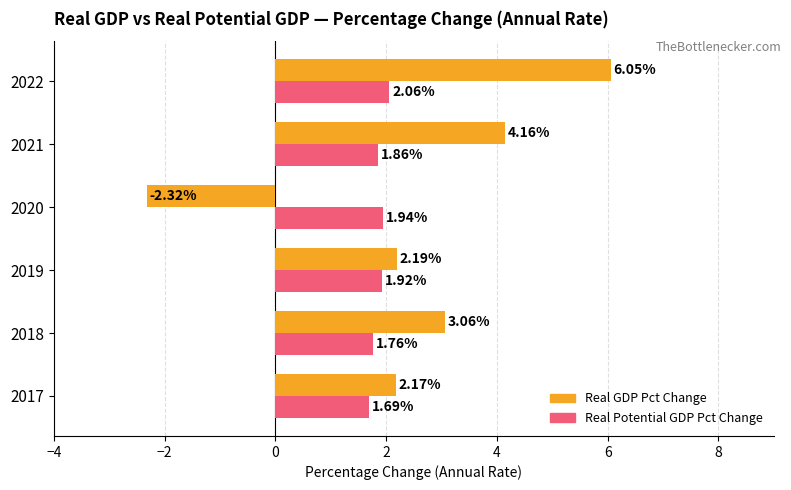

At how many categories does at least one series exceed 1?

6